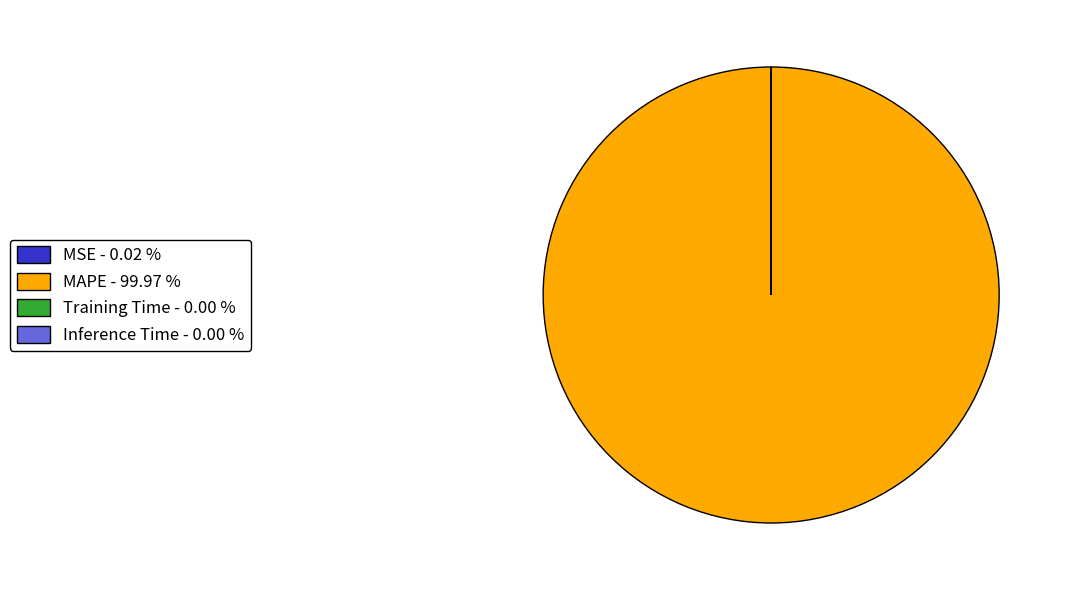

Does MAPE account for over 50% of the chart?

Yes